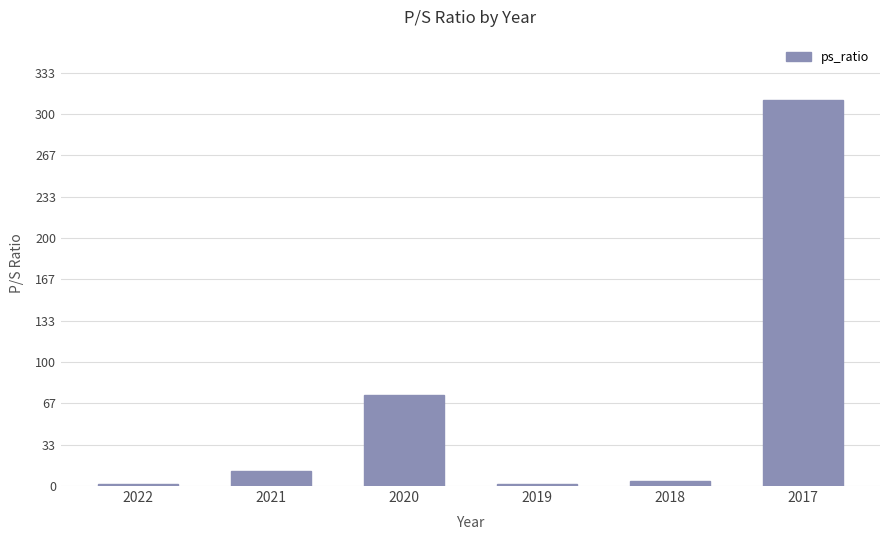

Is it true that the value at 2017 is 311.0?

True